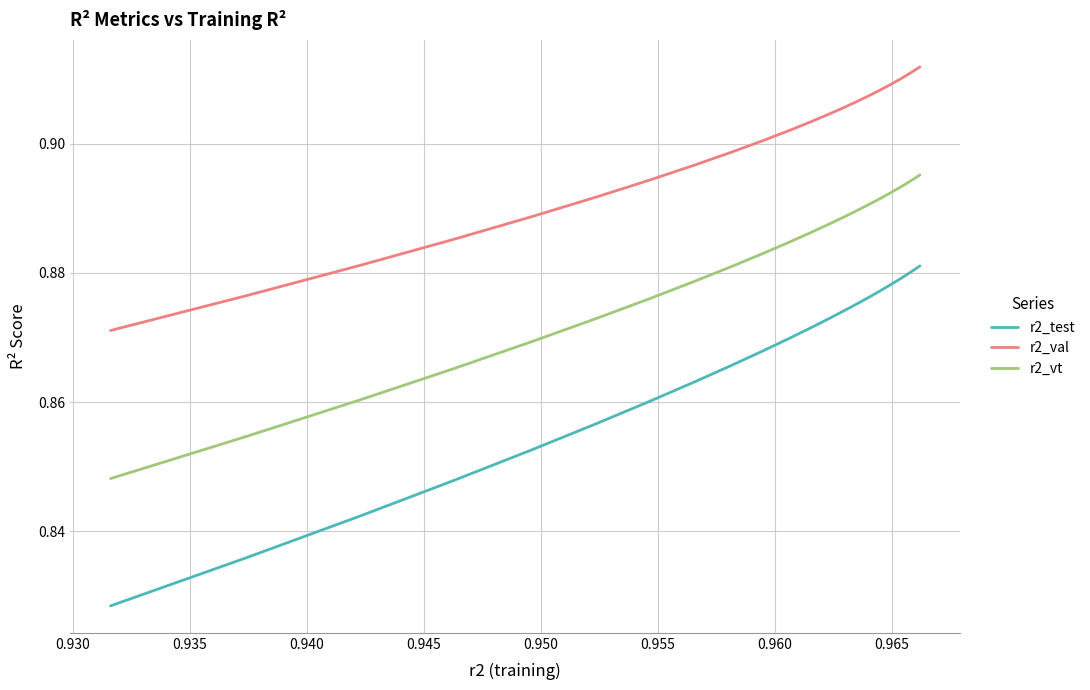

Count the r2_vt values in the range 0 to 1.

25